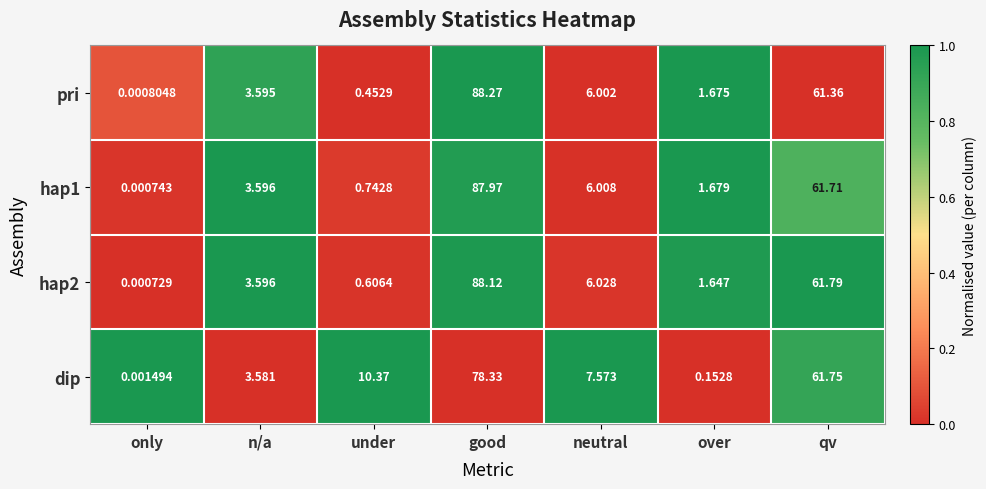

Rank the series at only from highest to lowest value.

dip, pri, hap1, hap2